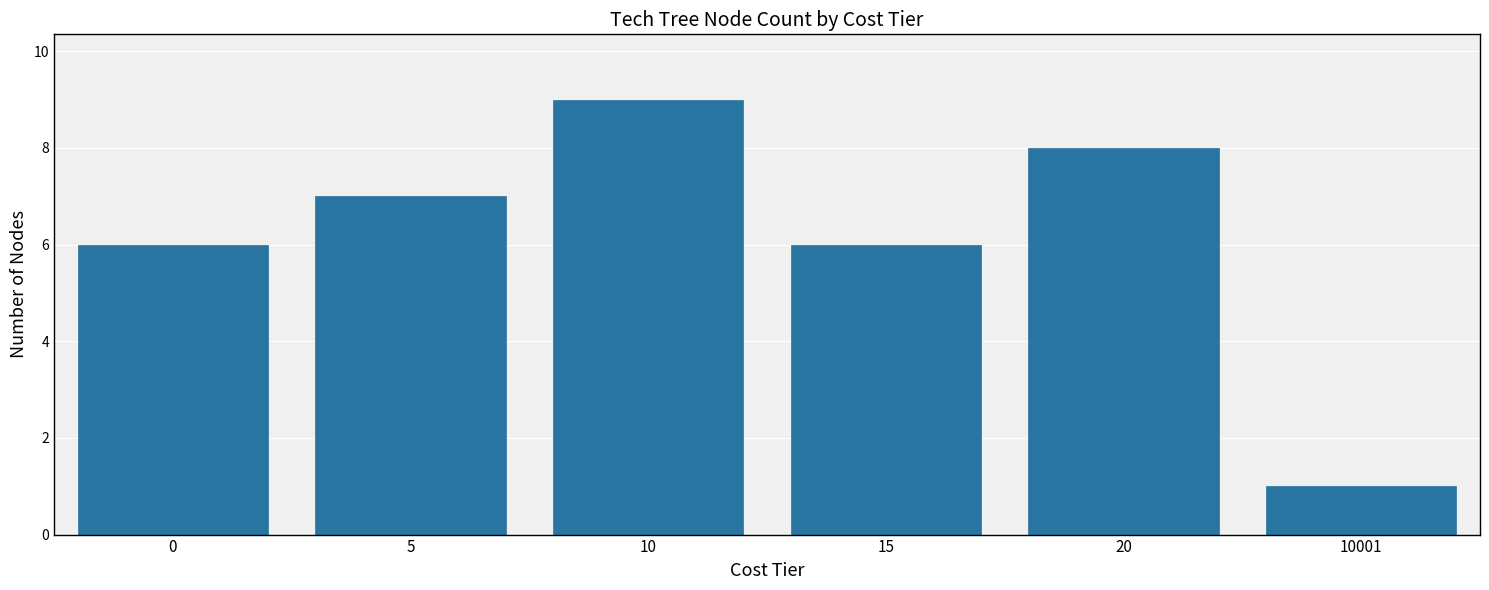

Read the value at 15.

6